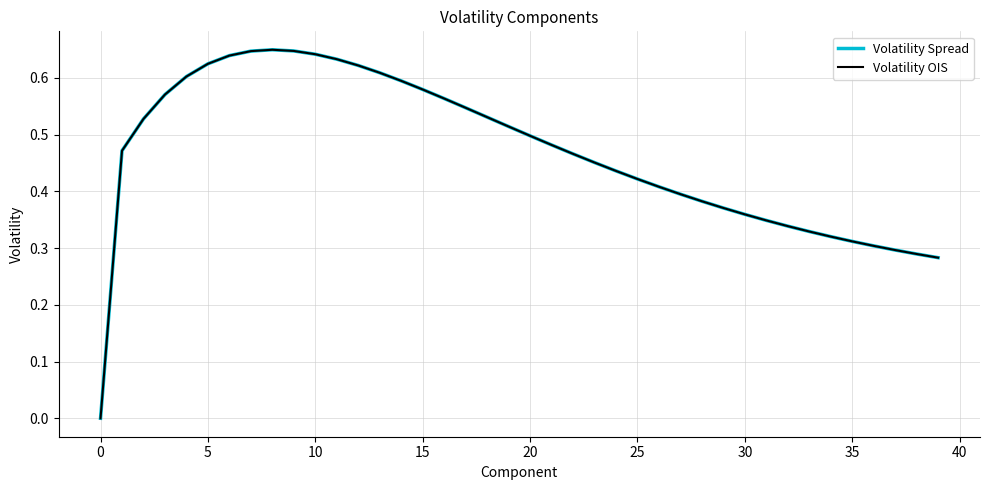

How many Volatility Spread values are between 0 and 1?

40